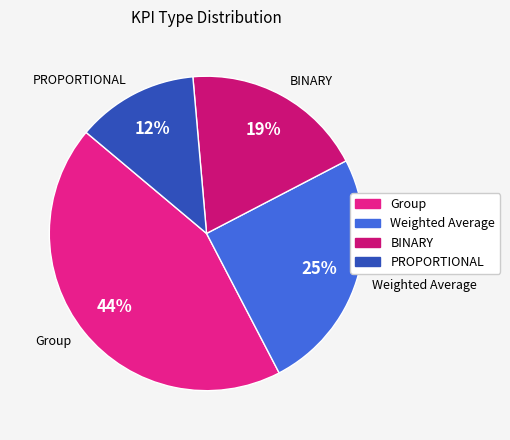

Rank the categories by value from highest to lowest.

Group, Weighted Average, BINARY, PROPORTIONAL